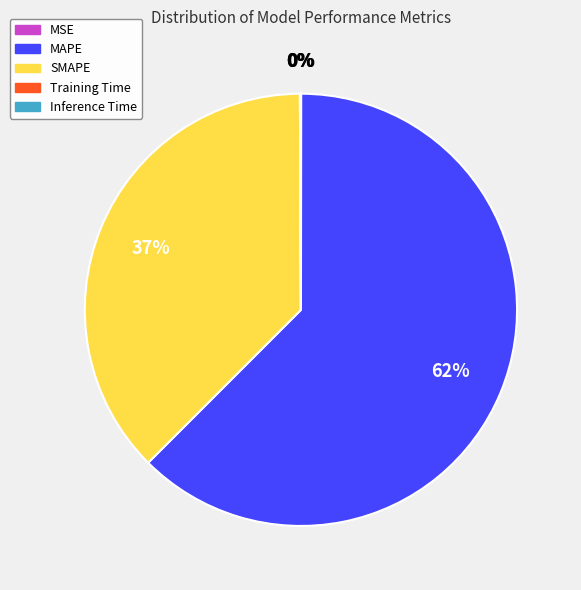

Is the sum of SMAPE and MAPE greater than half?

Yes